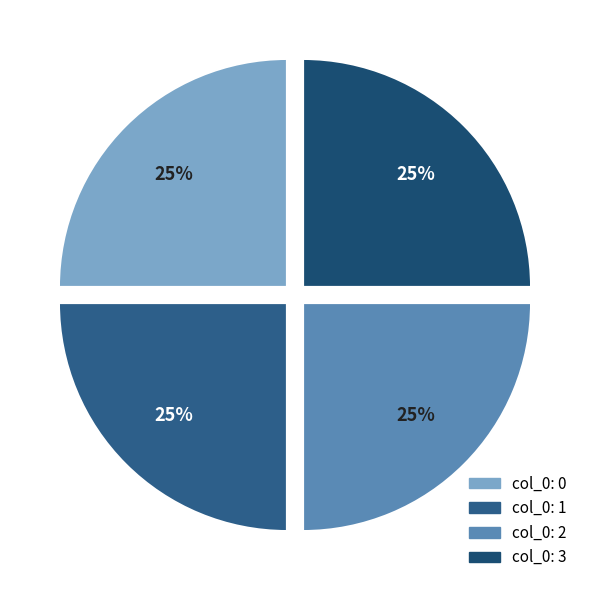

Count the number of slices in the pie.

4